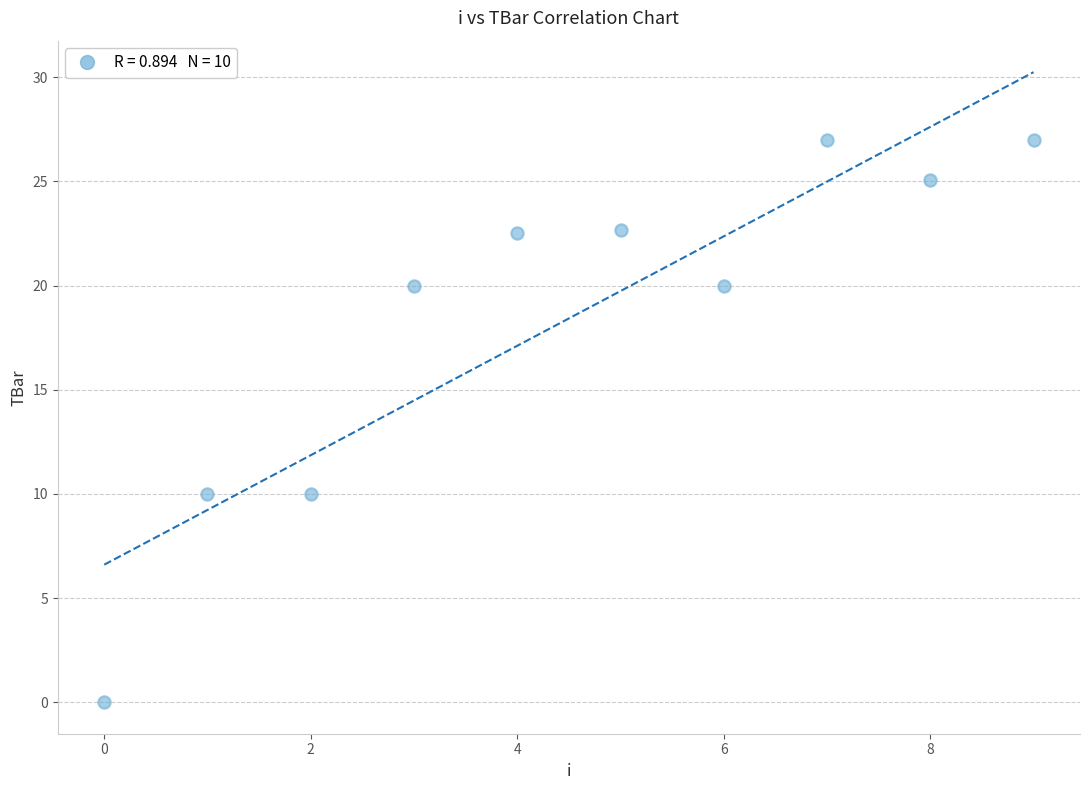

What is the average Y value?

18.4